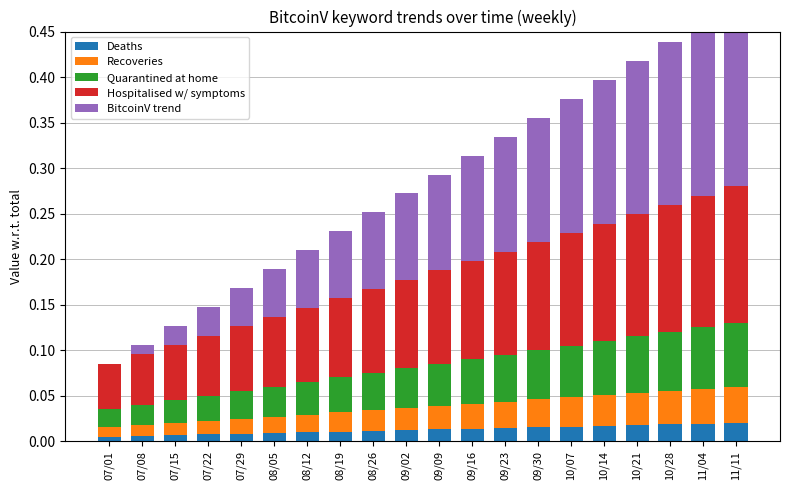

At 07/01, list the series in order from largest to smallest.

Hospitalised w/ symptoms, Quarantined at home, Recoveries, Deaths, BitcoinV trend